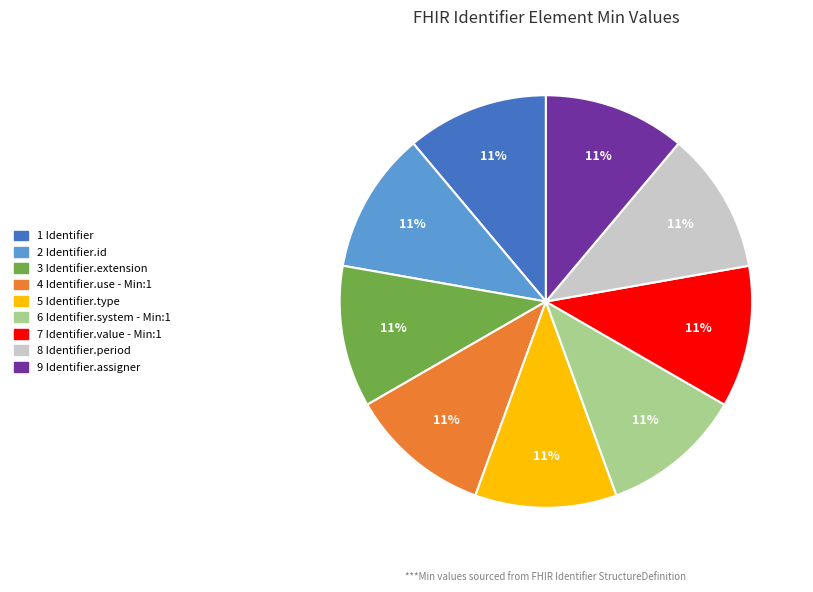

Is there a majority slice in this chart?

No